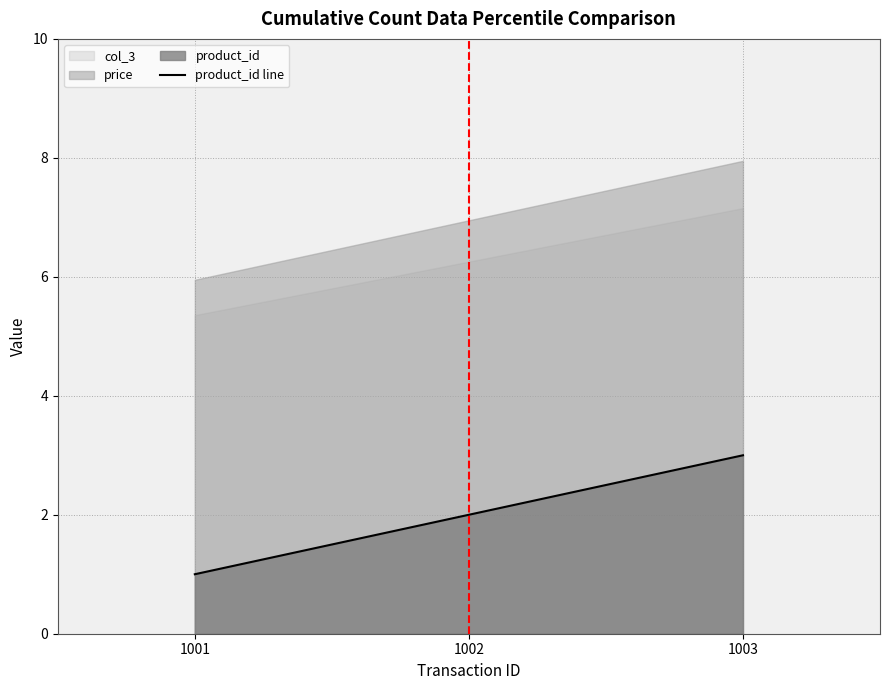

List the labels in order of value, smallest first.

1001, 1002, 1003